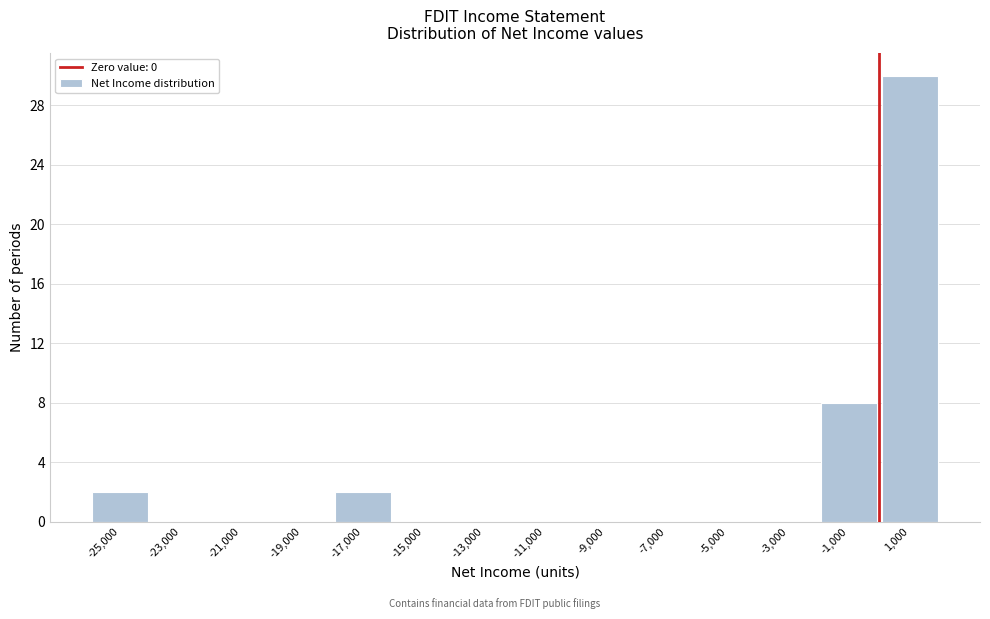

Which range on the x-axis has the tallest bar?

0 to 2000